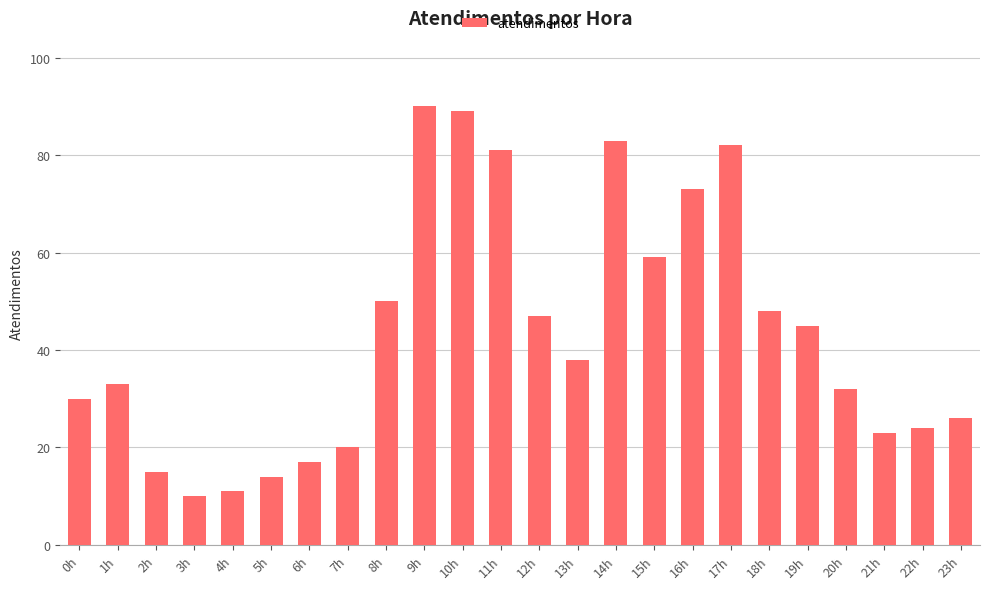

The chart shows a value of 47 at 12h. True or false?

True